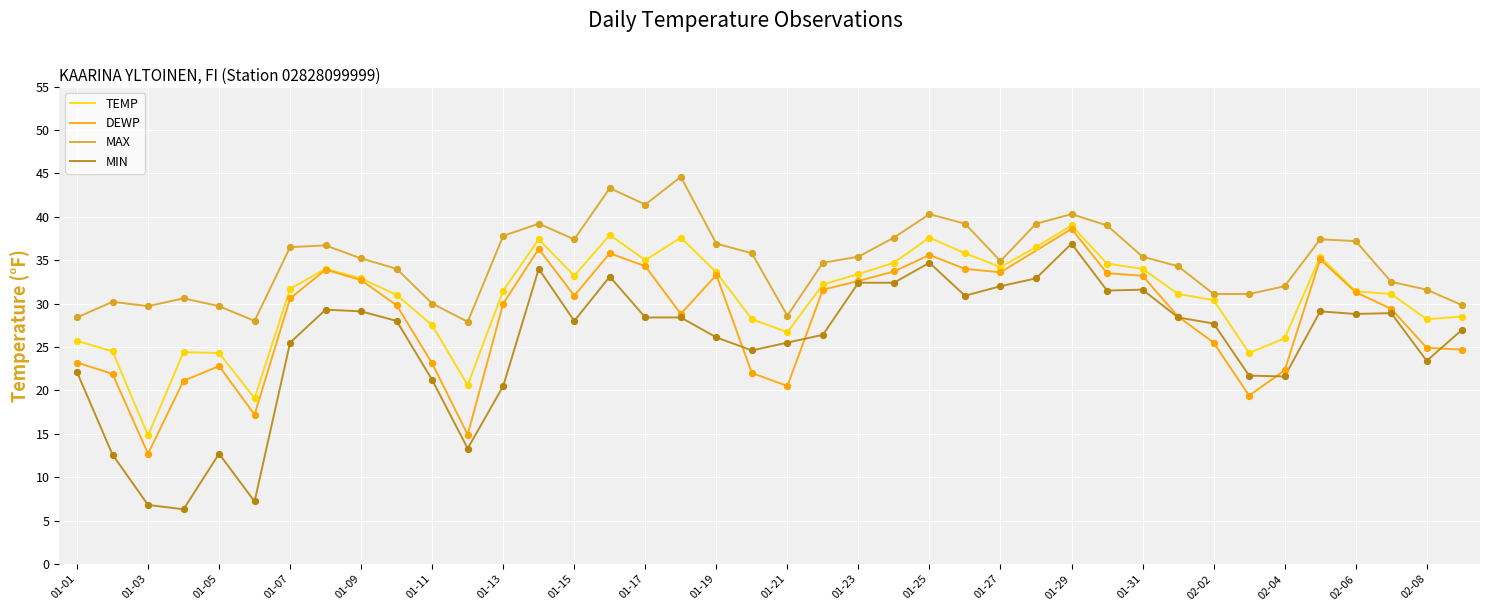

Which series reaches the minimum Y coordinate?

MIN